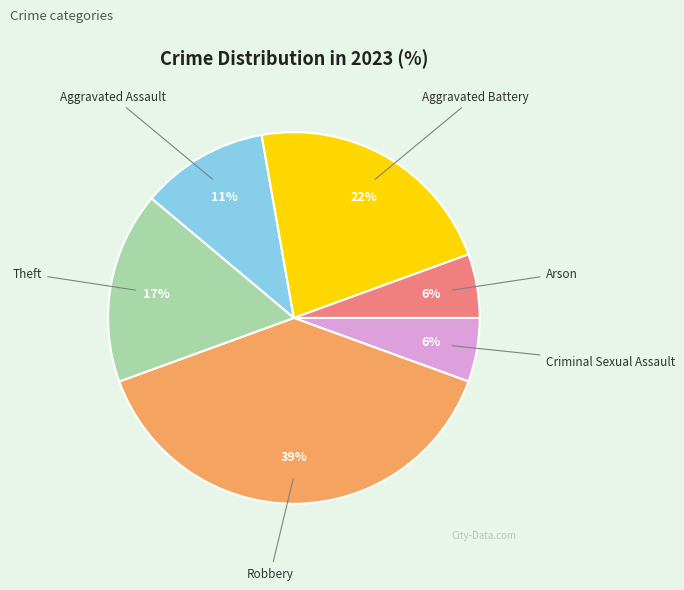

To the nearest percent, what is the average slice percentage?

17%